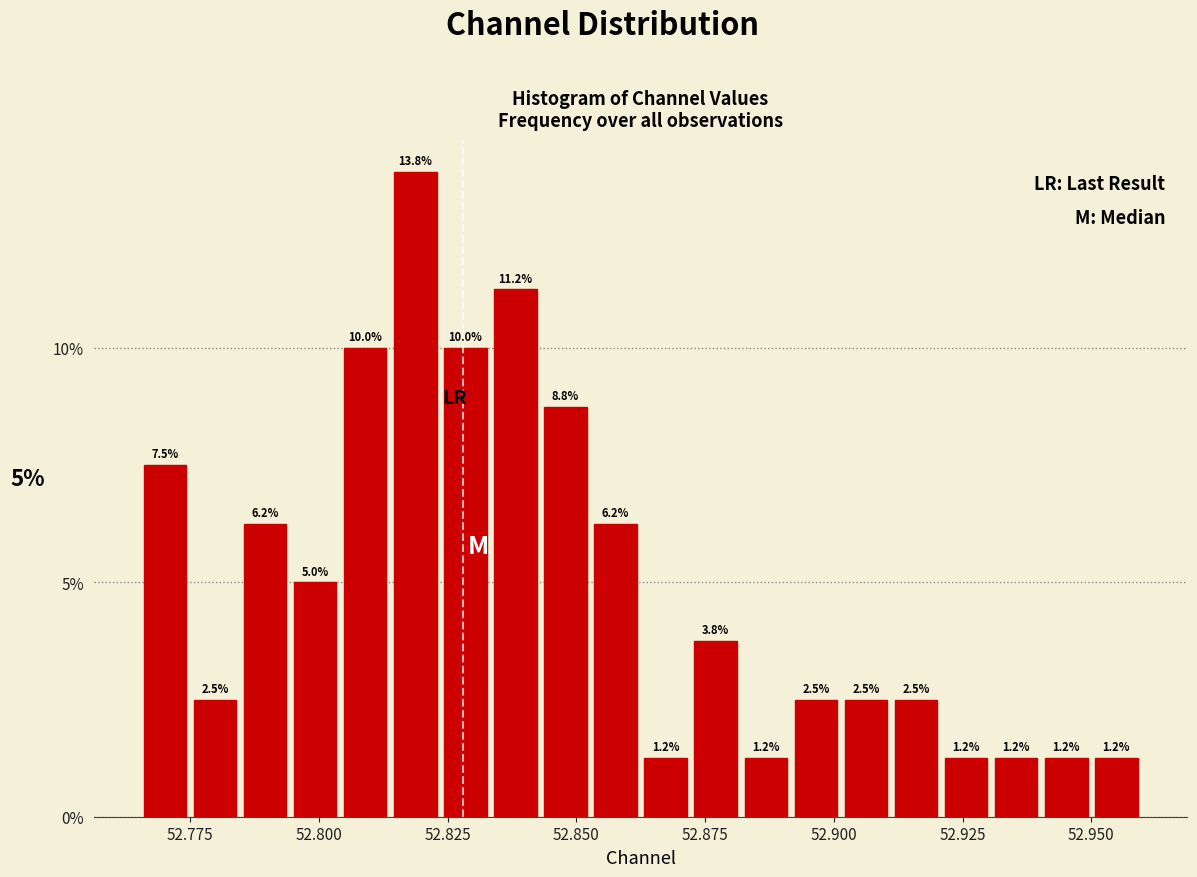

Read against the x-axis, roughly where is the centre of the tallest bar?

52.820